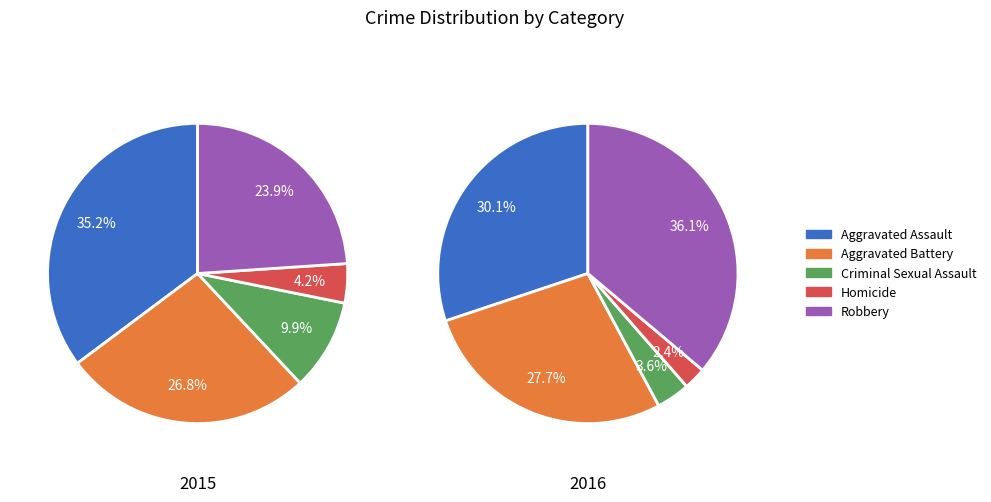

Is it true that Homicide is 13% of the pie?

False